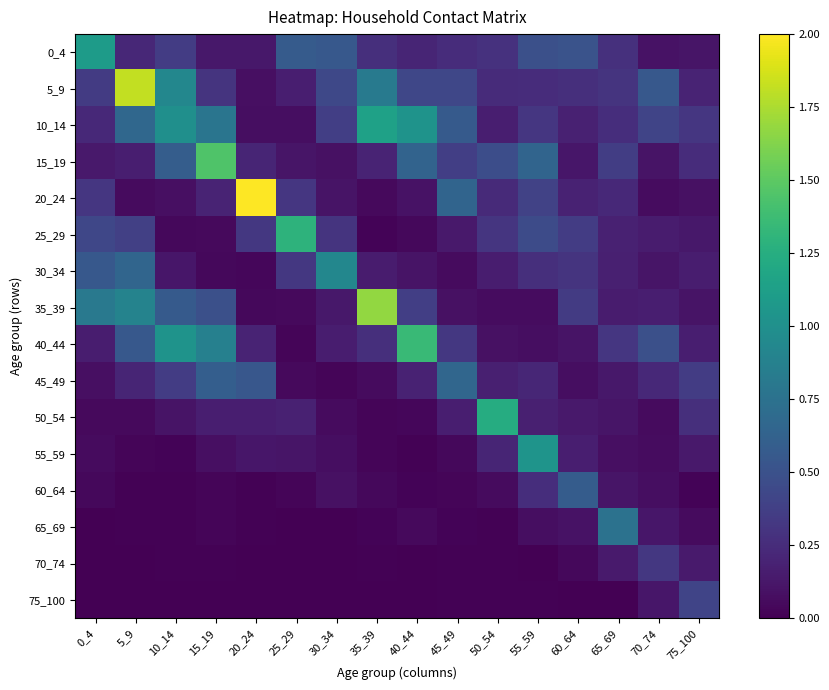

Reading left to right, transcribe all the data shown in this chart.

0_4: 0_4=1.1	5_9=0.2	10_14=0.4	15_19=0.1	20_24=0.1	25_29=0.6	30_34=0.5	35_39=0.3	40_44=0.2	45_49=0.3	50_54=0.3	55_59=0.5	60_64=0.5	65_69=0.3	70_74=0.1	75_100=0.1
5_9: 0_4=0.4	5_9=1.8	10_14=0.9	15_19=0.3	20_24=0.1	25_29=0.2	30_34=0.4	35_39=0.8	40_44=0.4	45_49=0.4	50_54=0.2	55_59=0.3	60_64=0.3	65_69=0.3	70_74=0.6	75_100=0.2
10_14: 0_4=0.2	5_9=0.7	10_14=1.0	15_19=0.8	20_24=0.1	25_29=0.1	30_34=0.4	35_39=1.1	40_44=1.0	45_49=0.6	50_54=0.2	55_59=0.3	60_64=0.2	65_69=0.3	70_74=0.4	75_100=0.3
15_19: 0_4=0.1	5_9=0.2	10_14=0.6	15_19=1.5	20_24=0.2	25_29=0.1	30_34=0.1	35_39=0.2	40_44=0.6	45_49=0.4	50_54=0.5	55_59=0.6	60_64=0.1	65_69=0.4	70_74=0.1	75_100=0.3
20_24: 0_4=0.3	5_9=0.1	10_14=0.1	15_19=0.2	20_24=2.0	25_29=0.3	30_34=0.1	35_39=0.1	40_44=0.1	45_49=0.6	50_54=0.2	55_59=0.4	60_64=0.2	65_69=0.2	70_74=0.1	75_100=0.1
25_29: 0_4=0.4	5_9=0.4	10_14=0.0	15_19=0.1	20_24=0.3	25_29=1.3	30_34=0.3	35_39=0.0	40_44=0.0	45_49=0.1	50_54=0.3	55_59=0.5	60_64=0.4	65_69=0.2	70_74=0.2	75_100=0.1
30_34: 0_4=0.6	5_9=0.6	10_14=0.1	15_19=0.0	20_24=0.0	25_29=0.3	30_34=0.9	35_39=0.2	40_44=0.1	45_49=0.1	50_54=0.2	55_59=0.3	60_64=0.3	65_69=0.2	70_74=0.1	75_100=0.2
35_39: 0_4=0.8	5_9=0.9	10_14=0.6	15_19=0.5	20_24=0.0	25_29=0.1	30_34=0.1	35_39=1.7	40_44=0.4	45_49=0.1	50_54=0.1	55_59=0.1	60_64=0.3	65_69=0.1	70_74=0.2	75_100=0.1
40_44: 0_4=0.2	5_9=0.6	10_14=1.0	15_19=0.9	20_24=0.2	25_29=0.0	30_34=0.2	35_39=0.3	40_44=1.4	45_49=0.3	50_54=0.1	55_59=0.1	60_64=0.1	65_69=0.3	70_74=0.5	75_100=0.2
45_49: 0_4=0.1	5_9=0.2	10_14=0.4	15_19=0.6	20_24=0.5	25_29=0.0	30_34=0.0	35_39=0.1	40_44=0.2	45_49=0.7	50_54=0.2	55_59=0.2	60_64=0.1	65_69=0.1	70_74=0.2	75_100=0.4
50_54: 0_4=0.1	5_9=0.0	10_14=0.1	15_19=0.2	20_24=0.2	25_29=0.2	30_34=0.1	35_39=0.0	40_44=0.0	45_49=0.2	50_54=1.2	55_59=0.2	60_64=0.1	65_69=0.1	70_74=0.1	75_100=0.3
55_59: 0_4=0.1	5_9=0.0	10_14=0.0	15_19=0.1	20_24=0.1	25_29=0.1	30_34=0.1	35_39=0.0	40_44=0.0	45_49=0.0	50_54=0.2	55_59=1.0	60_64=0.2	65_69=0.1	70_74=0.1	75_100=0.1
60_64: 0_4=0.0	5_9=0.0	10_14=0.0	15_19=0.0	20_24=0.0	25_29=0.0	30_34=0.1	35_39=0.0	40_44=0.0	45_49=0.0	50_54=0.1	55_59=0.3	60_64=0.6	65_69=0.1	70_74=0.1	75_100=0.0
65_69: 0_4=0.0	5_9=0.0	10_14=0.0	15_19=0.0	20_24=0.0	25_29=0.0	30_34=0.0	35_39=0.0	40_44=0.0	45_49=0.0	50_54=0.0	55_59=0.1	60_64=0.1	65_69=0.8	70_74=0.1	75_100=0.1
70_74: 0_4=0.0	5_9=0.0	10_14=0.0	15_19=0.0	20_24=0.0	25_29=0.0	30_34=0.0	35_39=0.0	40_44=0.0	45_49=0.0	50_54=0.0	55_59=0.0	60_64=0.0	65_69=0.1	70_74=0.3	75_100=0.1
75_100: 0_4=0.0	5_9=0.0	10_14=0.0	15_19=0.0	20_24=0.0	25_29=0.0	30_34=0.0	35_39=0.0	40_44=0.0	45_49=0.0	50_54=0.0	55_59=0.0	60_64=0.0	65_69=0.0	70_74=0.1	75_100=0.4